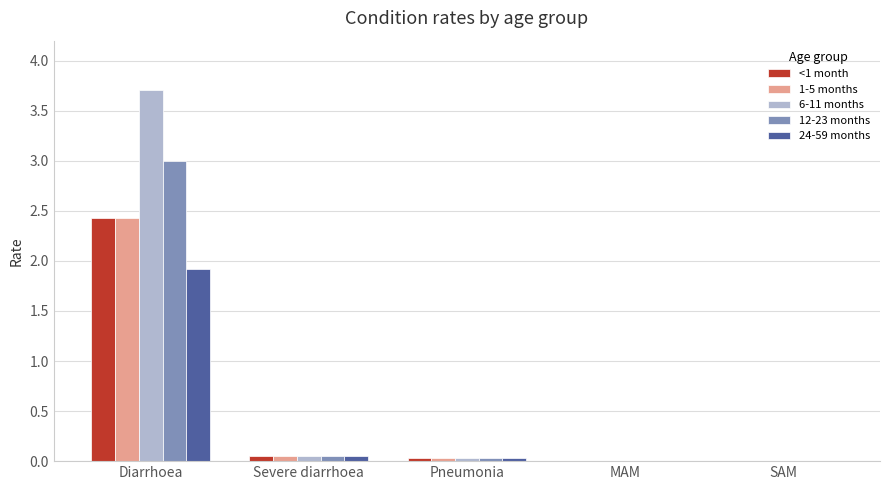

What is the total value across all series at Diarrhoea?

13.5